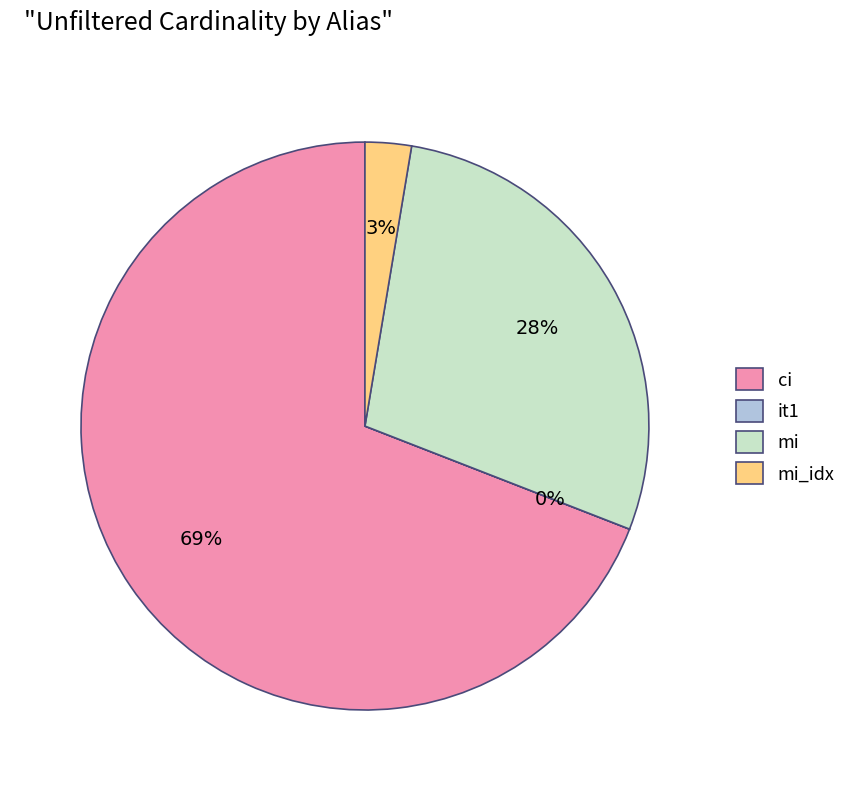

Does any single category account for the majority?

Yes